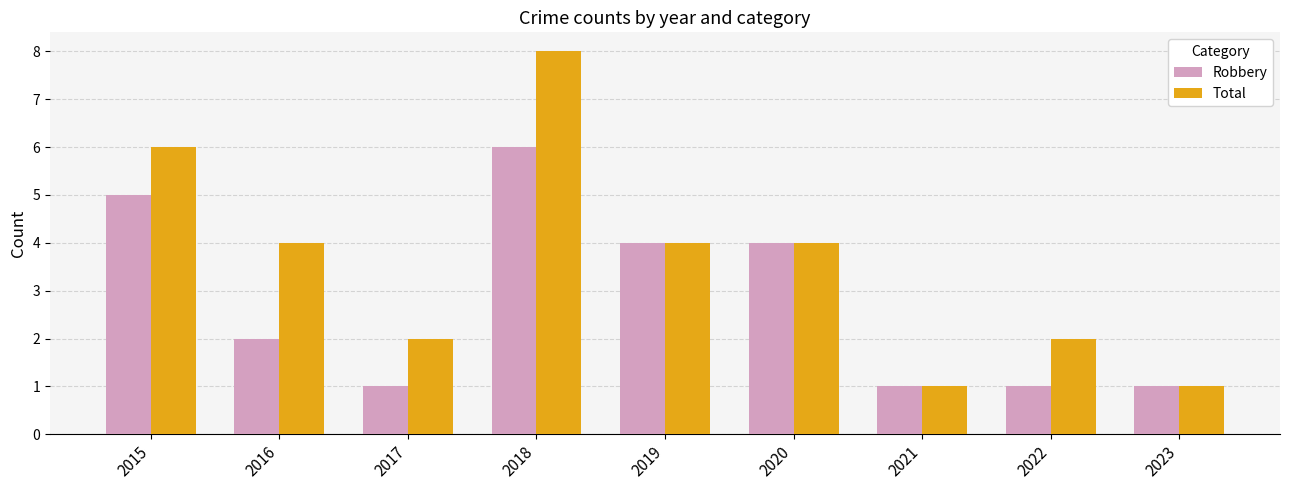

What is the difference between the Robbery values at 2016 and 2023?

1